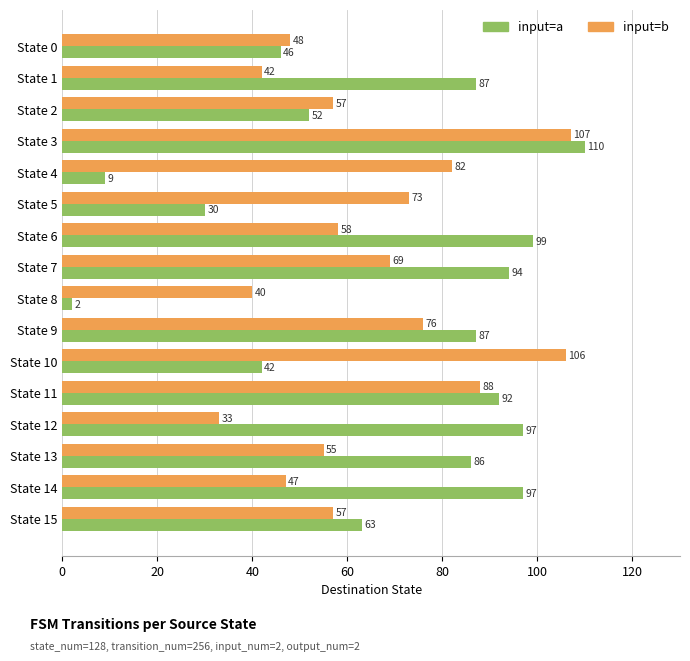

What is the maximum value shown in the chart?

110